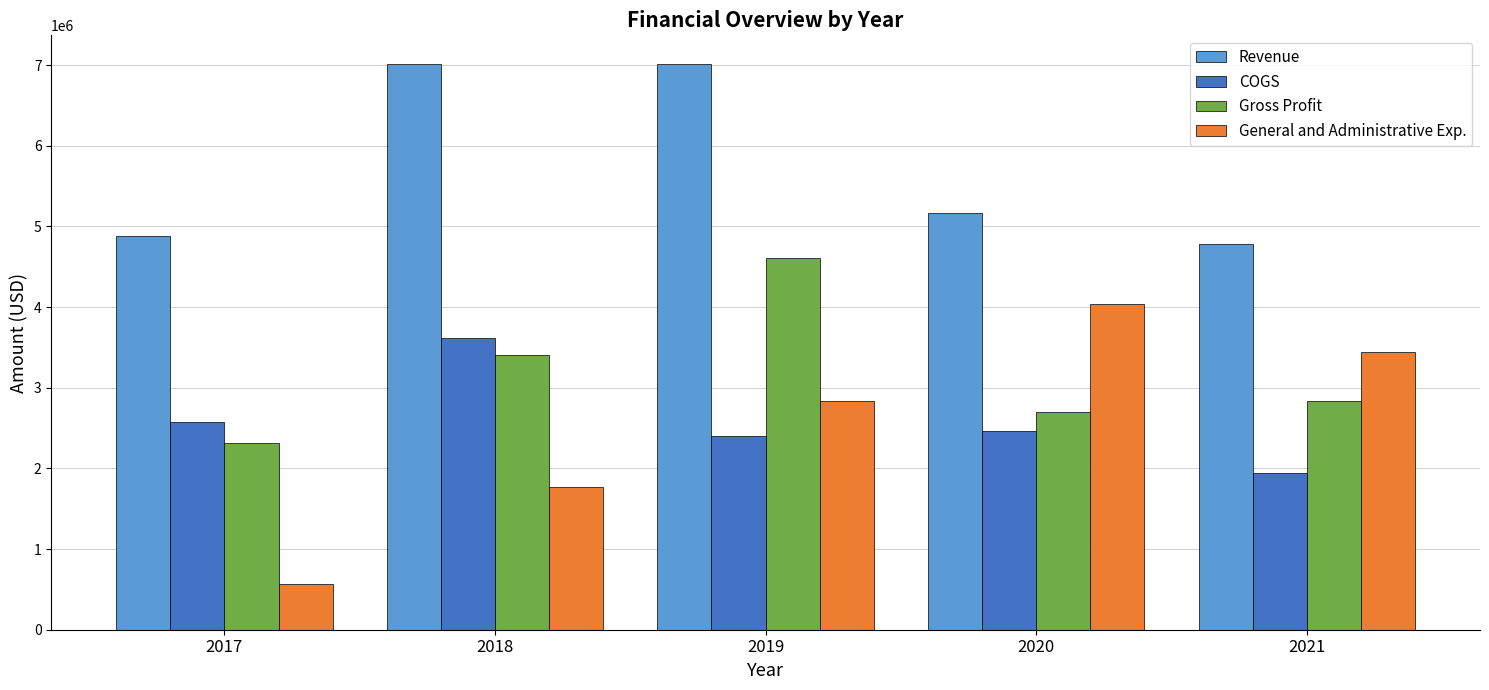

The value of COGS at 2019 is 553263. True or false?

False